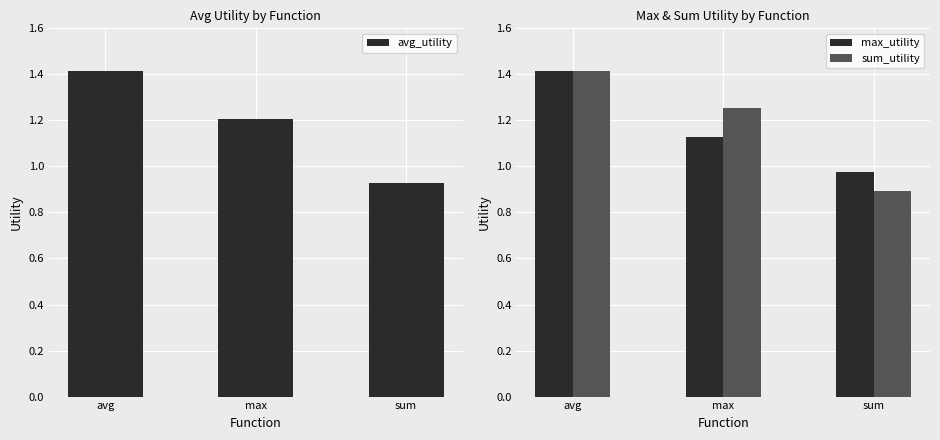

Is it true that sum_utility equals 1.3 at max?

True